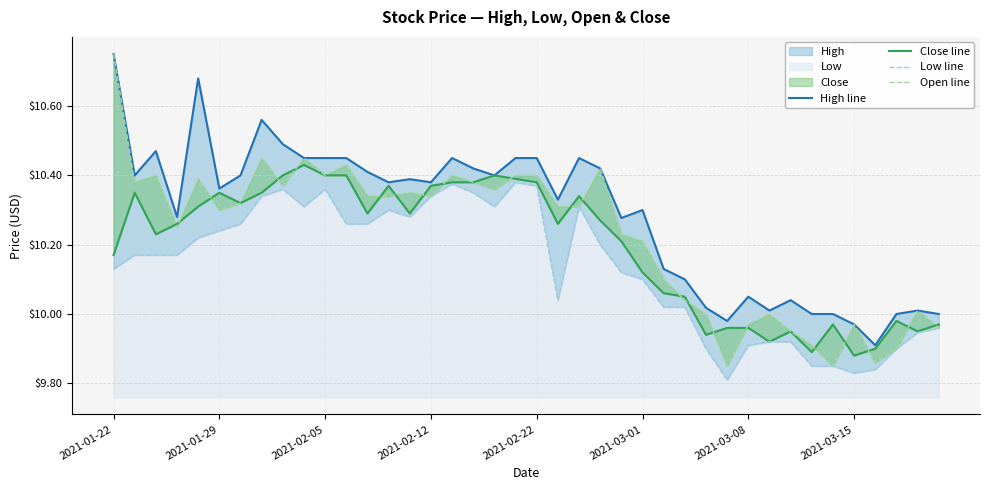

What is the difference between the maximum and minimum values in the Open line series?

0.9